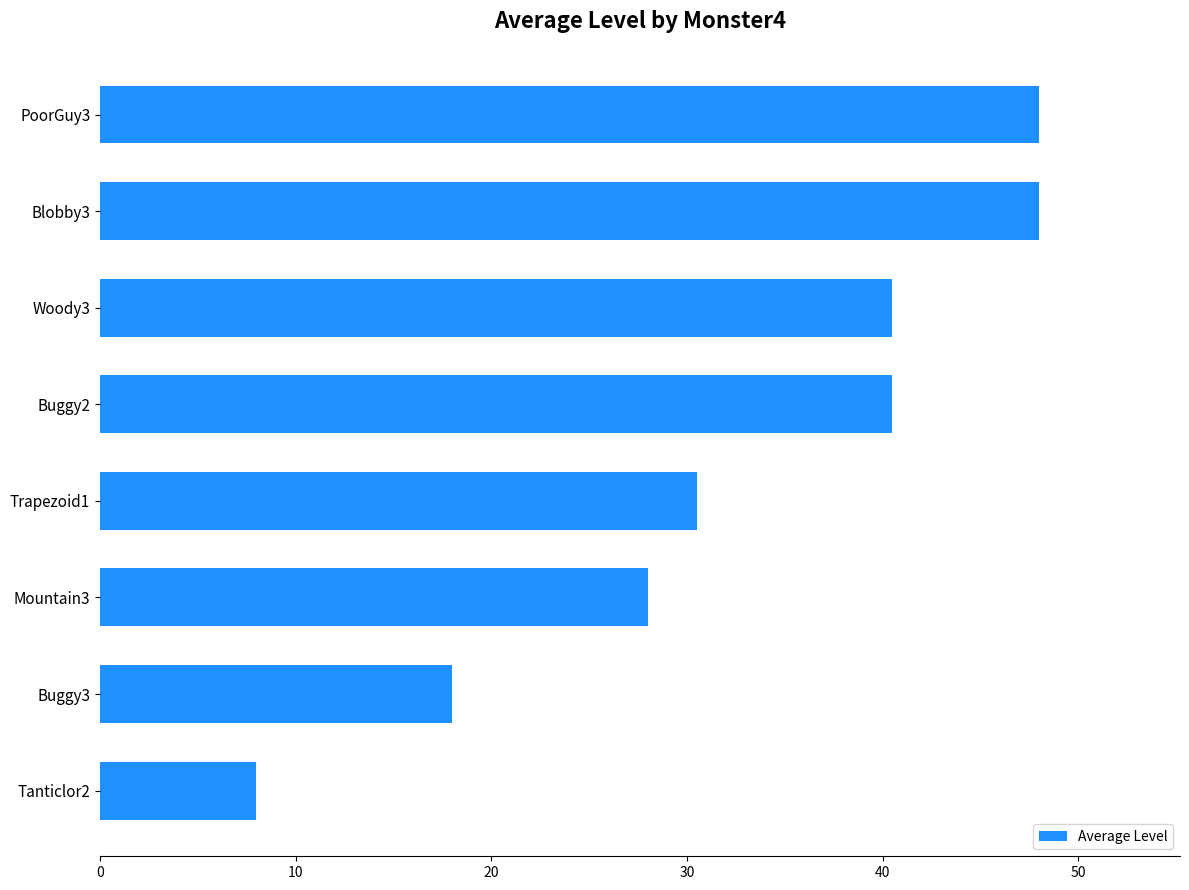

What is the change in value from Blobby3 to Tanticlor2?

-40.0